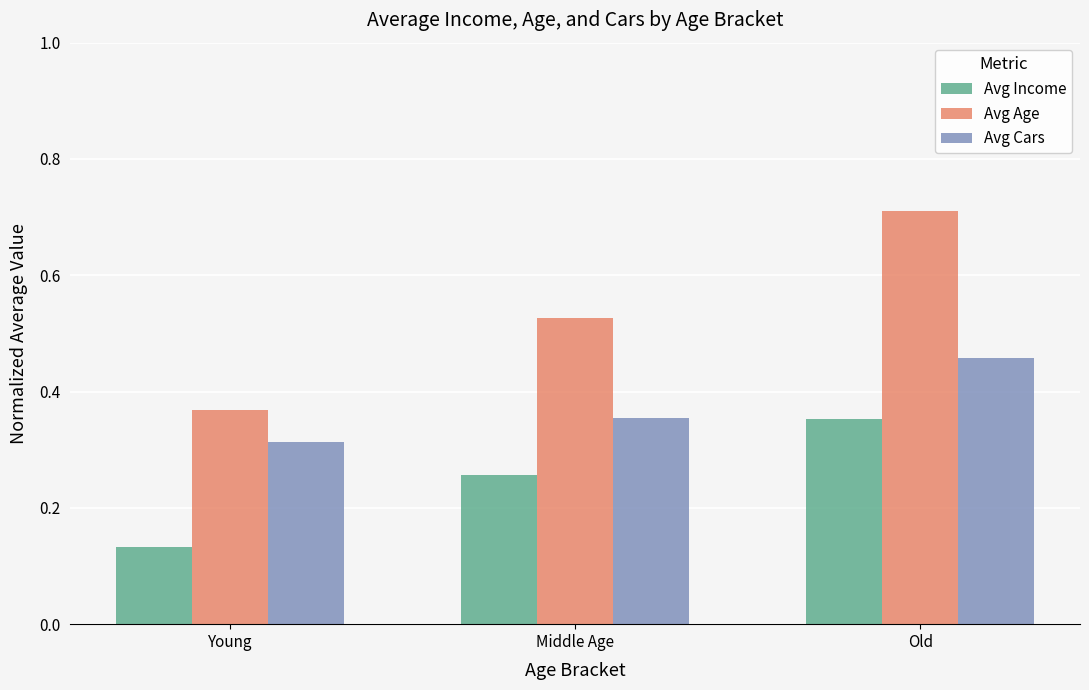

Are the bars horizontal?

No